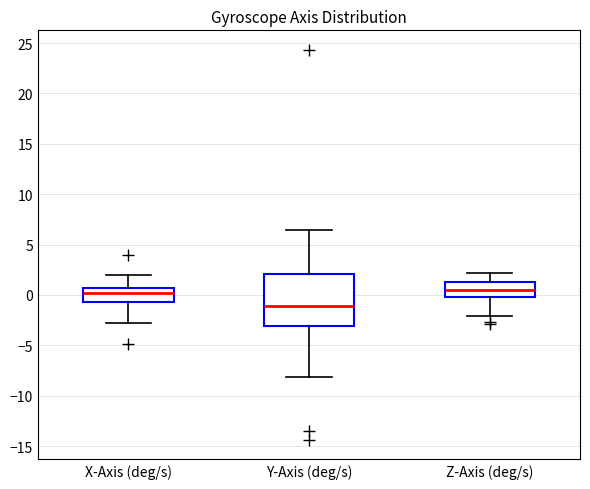

Comparing the boxes themselves (not the whiskers), which one is the tallest?

Y-Axis (deg/s)